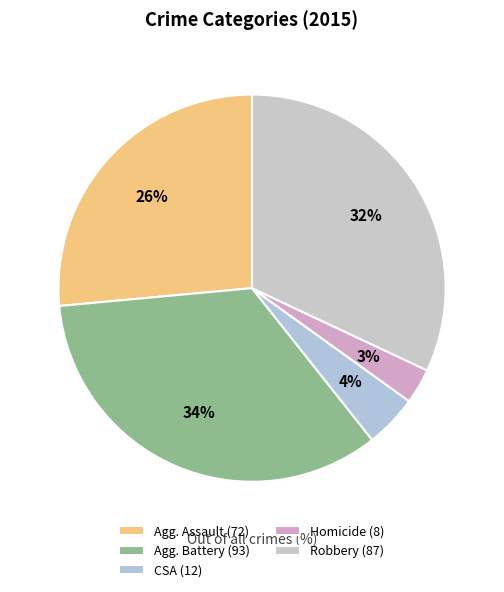

Count the number of slices in the pie.

5